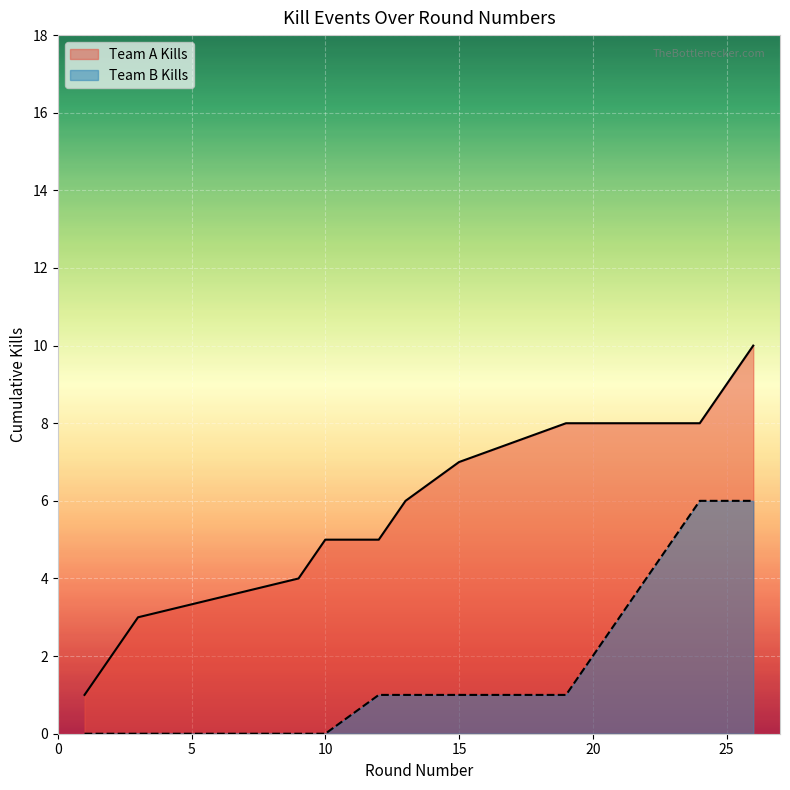

True or false: Kills per Round and Cumulative Kills intersect in this chart.

False